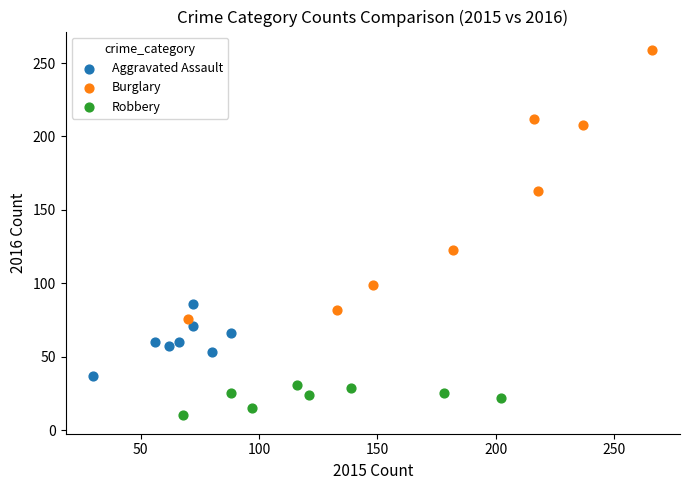

Which series has the widest spread of Y values?

Burglary